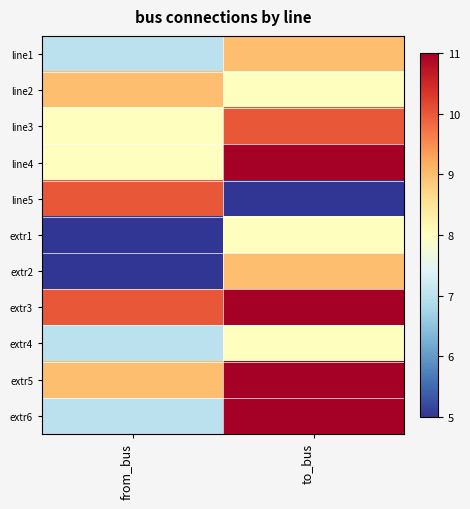

Rank the series at from_bus from highest to lowest value.

line5, extr3, line2, extr5, line3, line4, line1, extr4, extr6, extr1, extr2